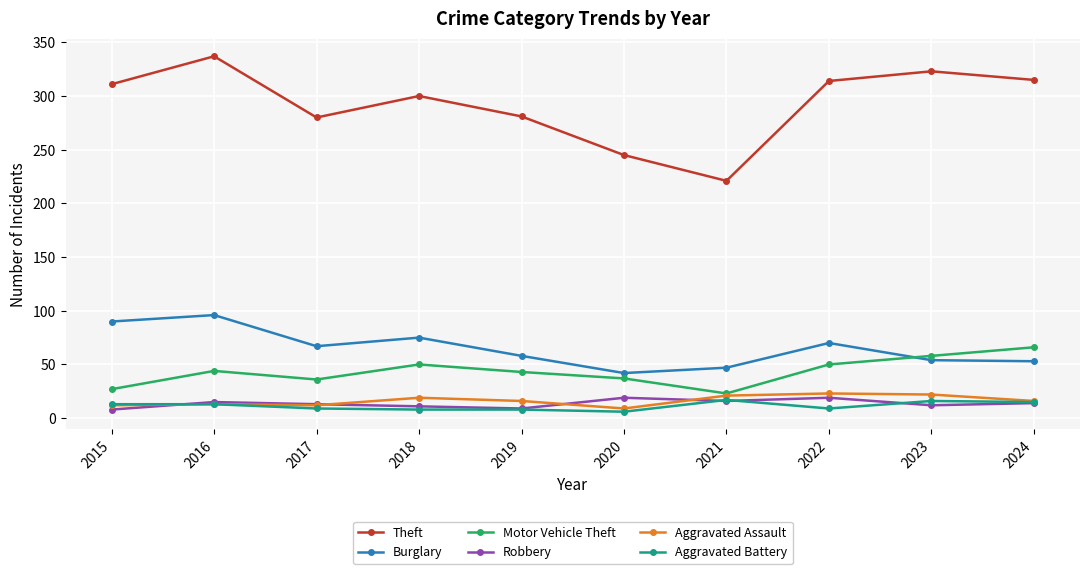

The Aggravated Assault series shows 27 at 2019. True or false?

False